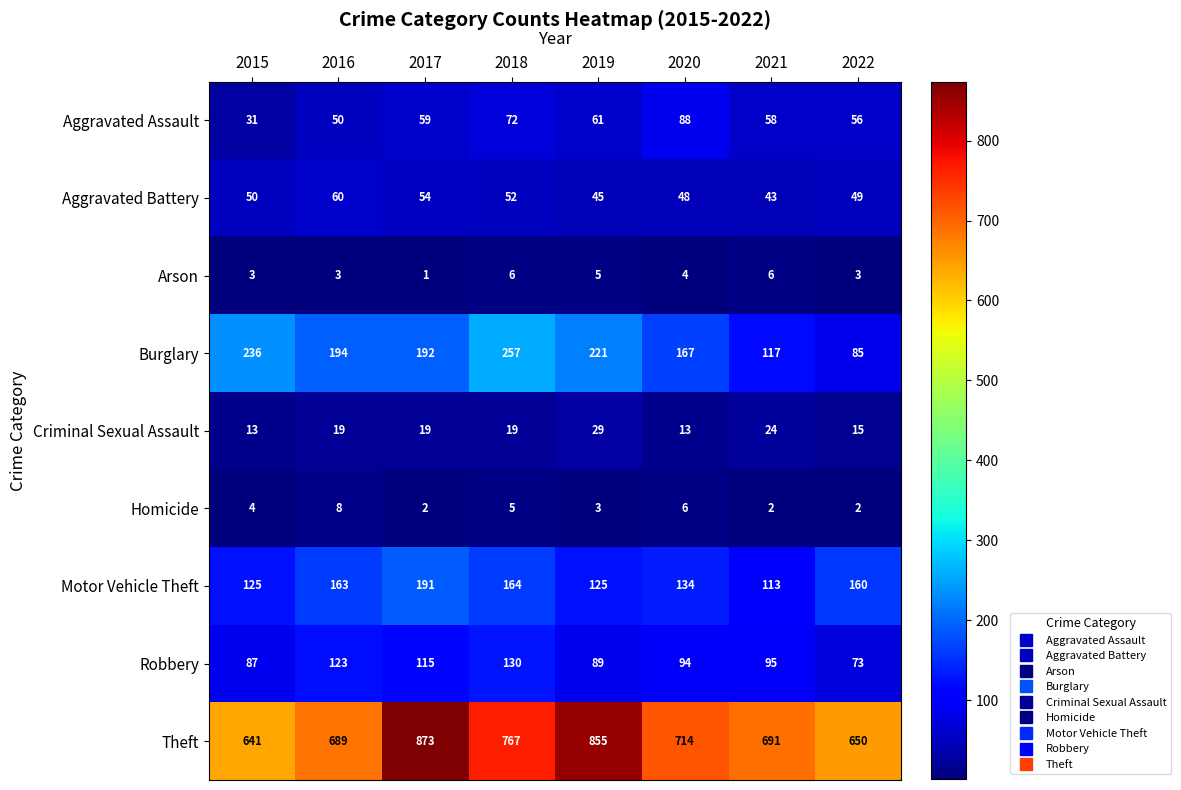

Read the Aggravated Assault value at 2021.

58